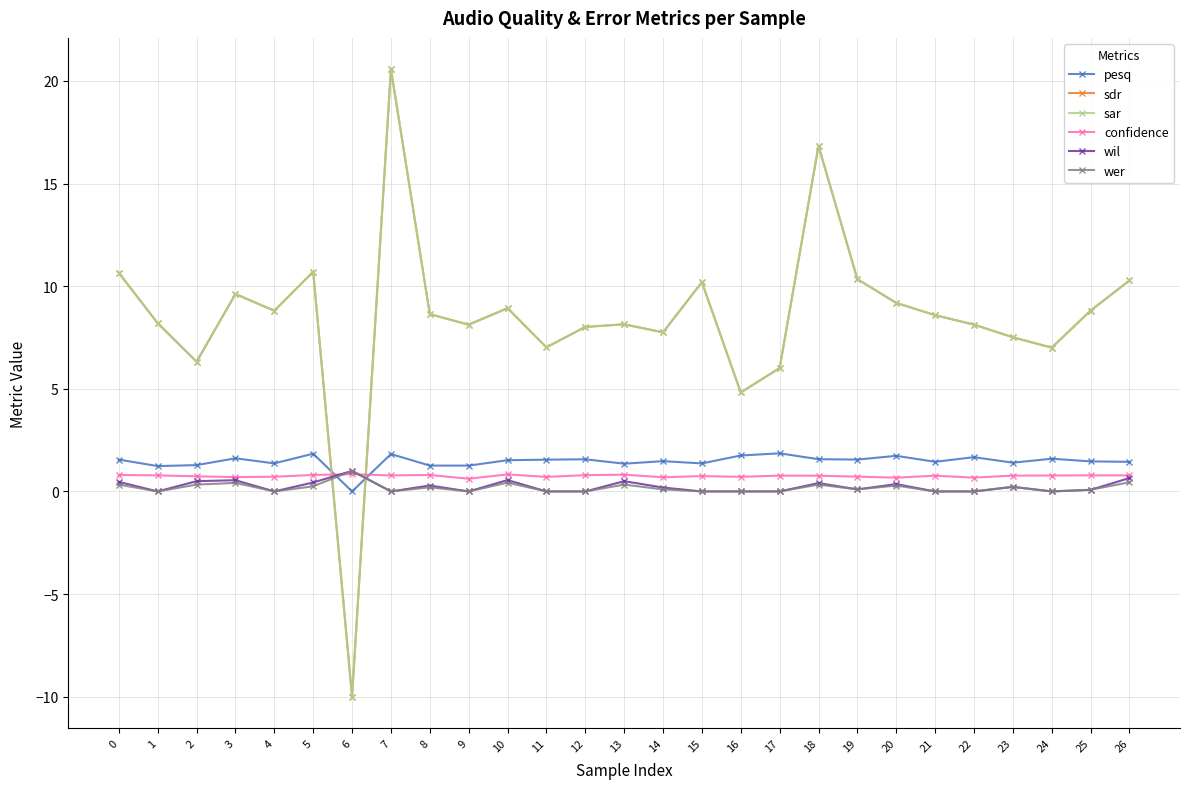

True or false: sar and sdr cross at least once.

False